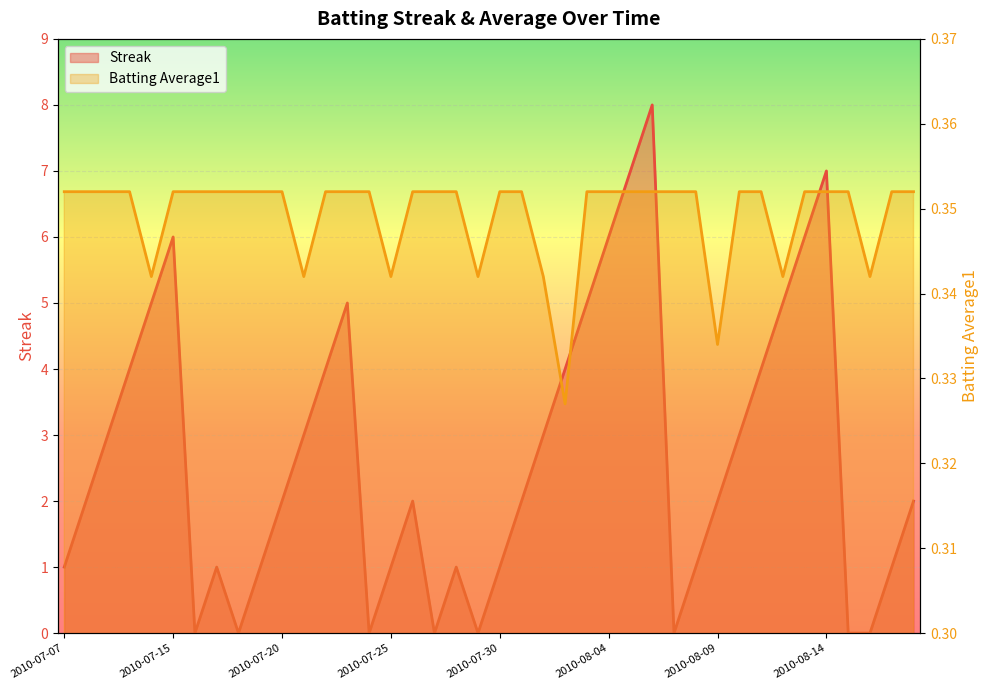

How many intersections are there between Streak and Batting Average1?

14